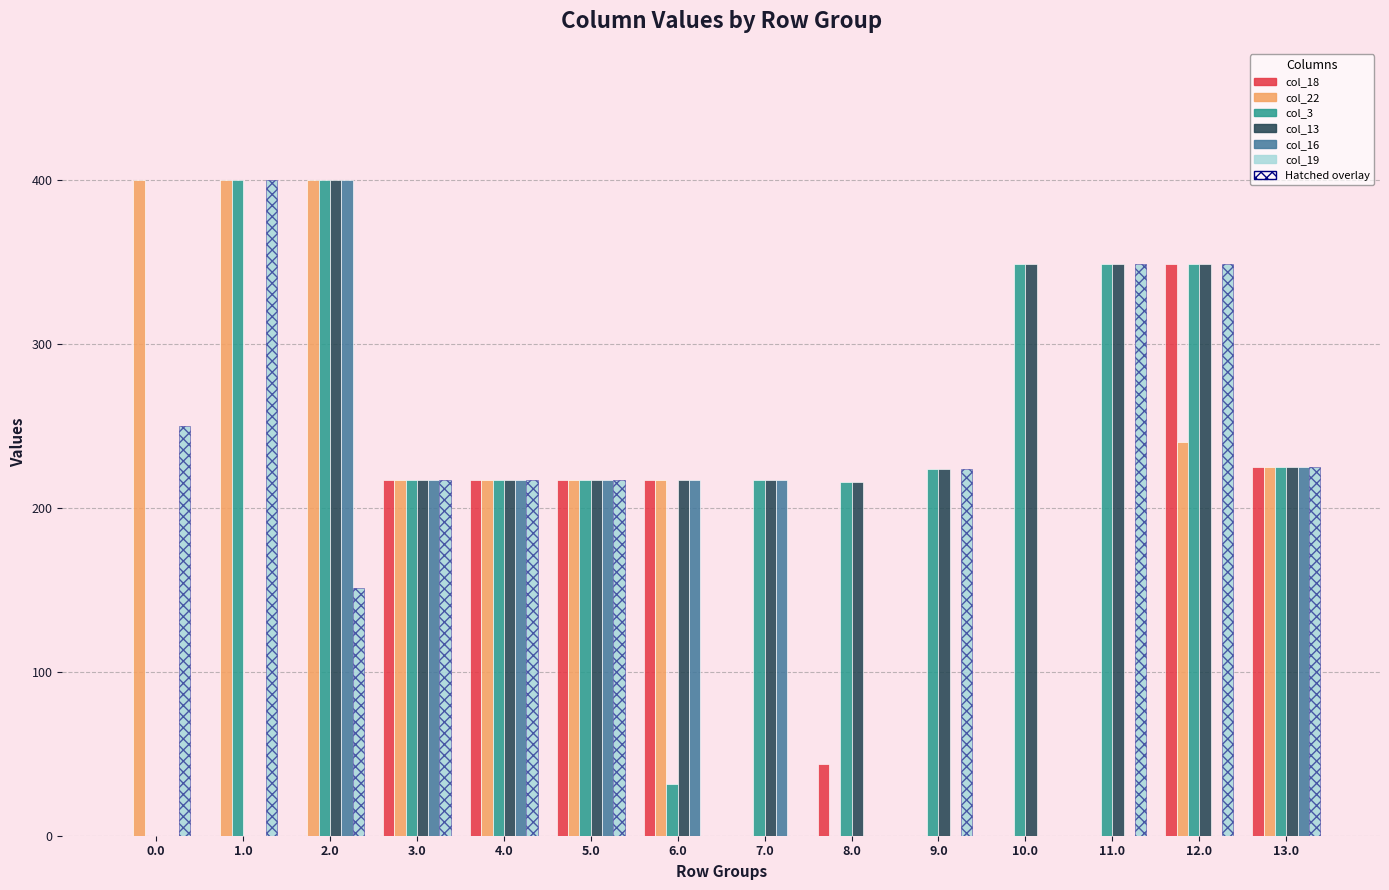

Is the value of col_13 at 1.0 greater than the value of col_22 at 1.0?

No